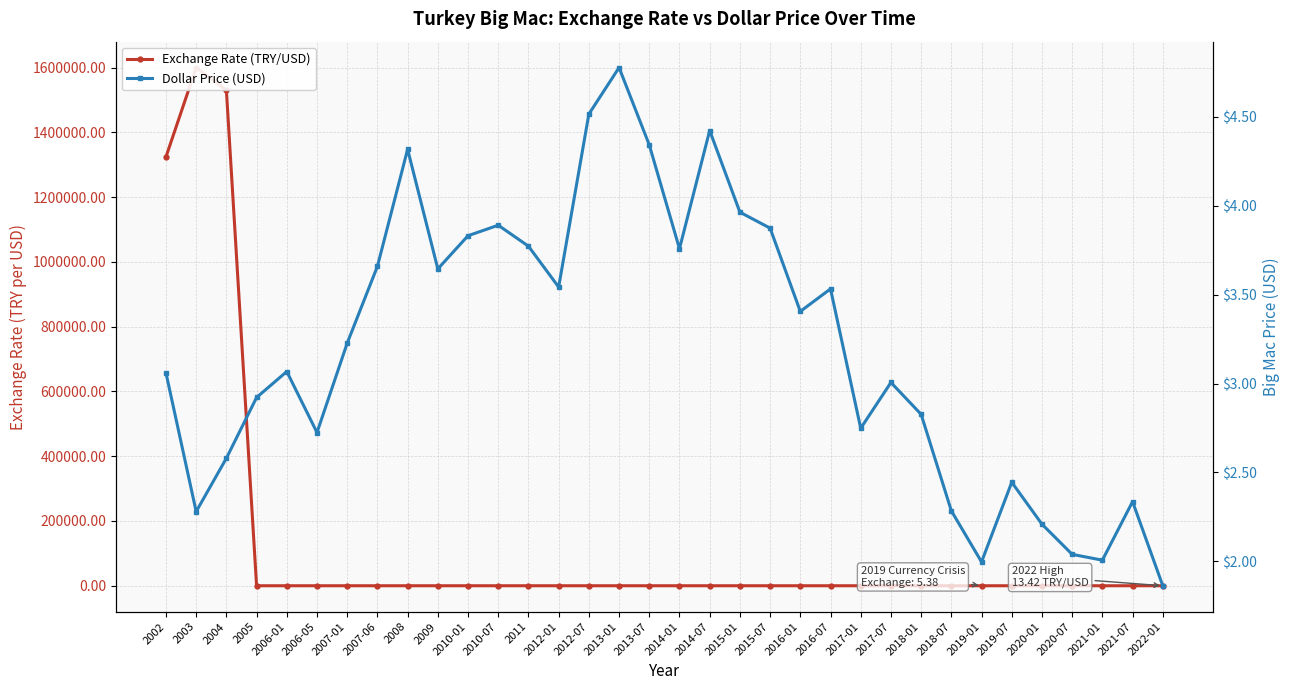

True or false: Exchange Rate (TRY/USD) has more than 1 points higher than both neighbors.

True